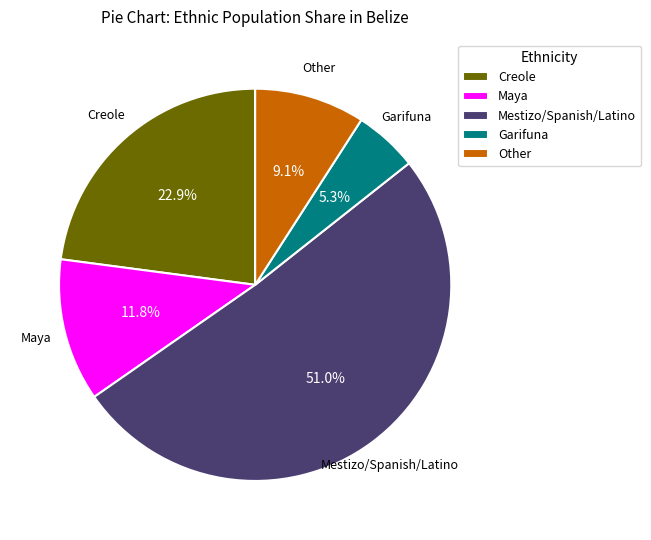

Rank the categories by value from highest to lowest.

Mestizo/Spanish/Latino, Creole, Maya, Other, Garifuna